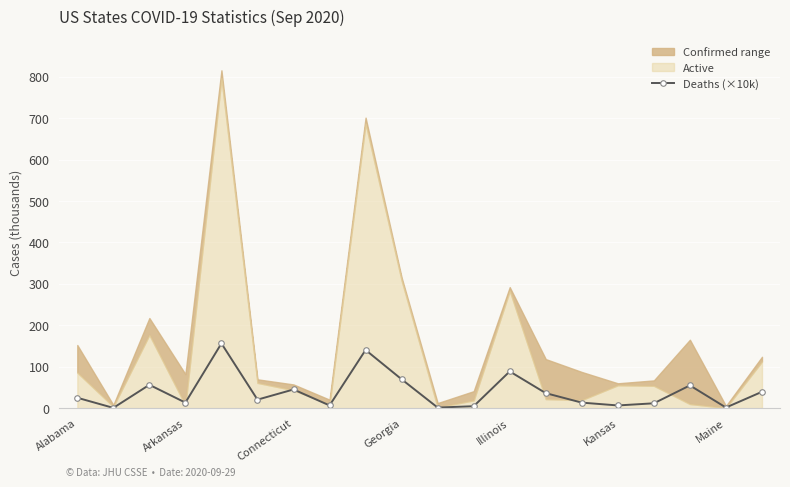

True or false: Deaths (×10k) has more than 0 points higher than both neighbors.

True